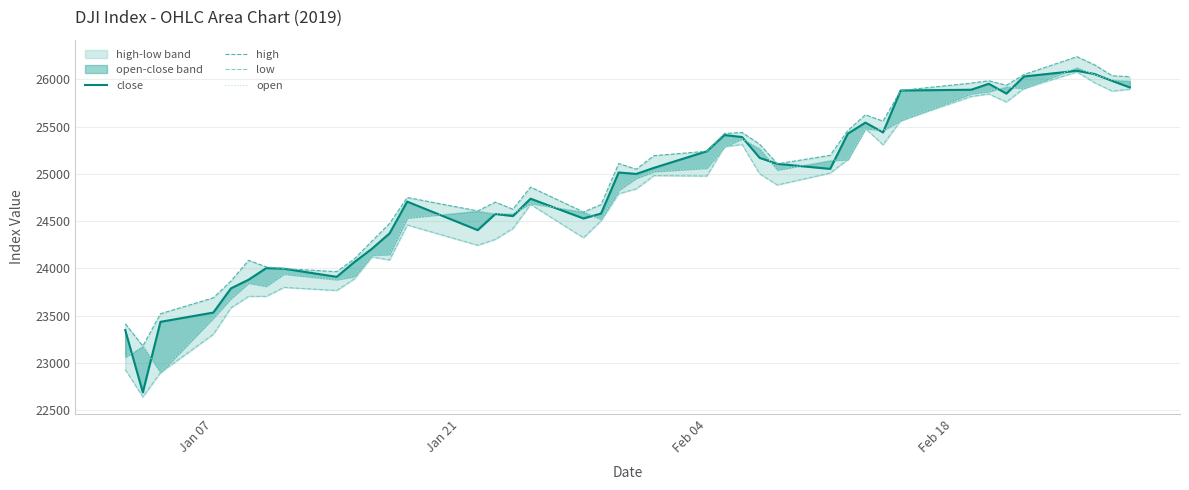

What is the average value of the high series?

24935.2